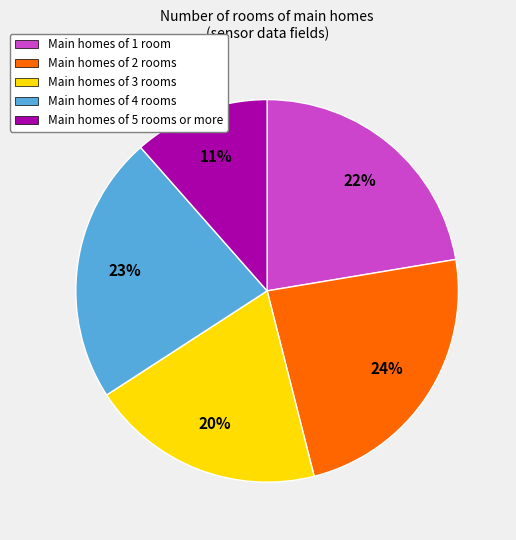

What percentage is the Main homes of 5 rooms or more slice, to the nearest percent?

11%